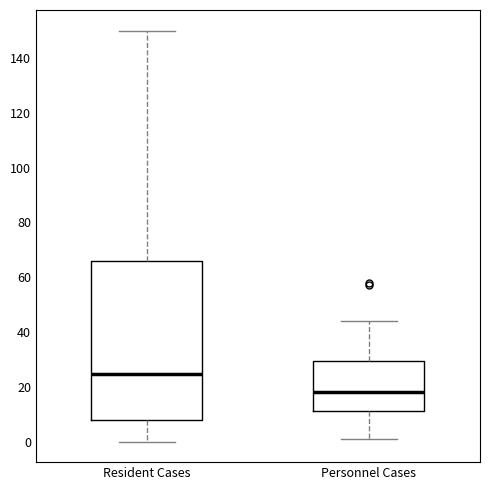

Which box has the highest median line?

Resident Cases